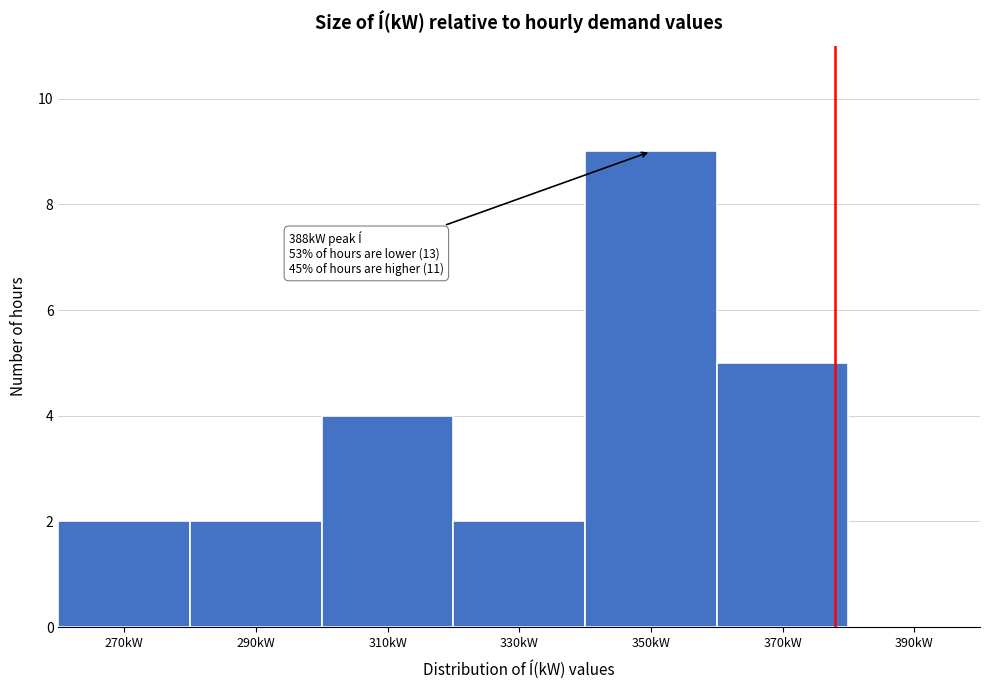

Reading right to left, what are all the values shown in this chart?

390kW=0	370kW=5	350kW=9	330kW=2	310kW=4	290kW=2	270kW=2